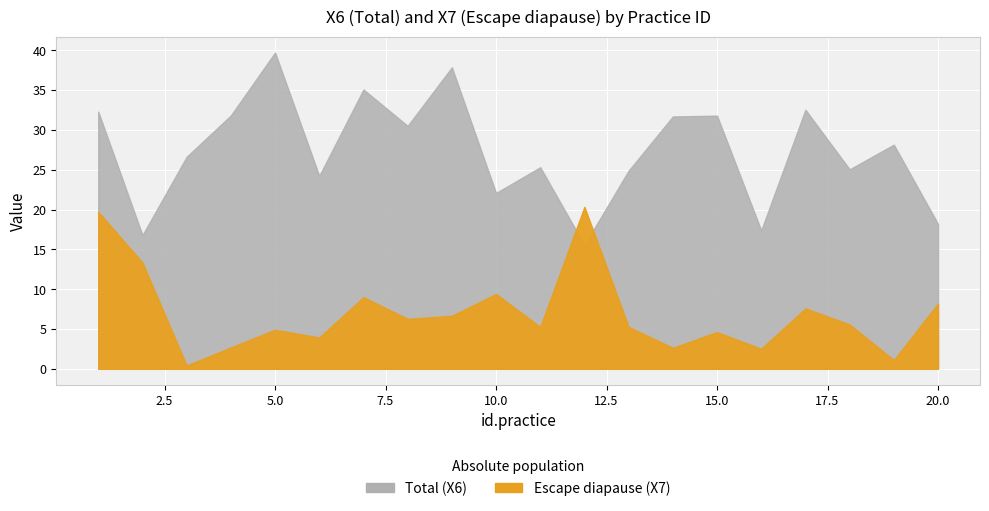

What is the difference between the X6 values at 3 and 13?

1.7